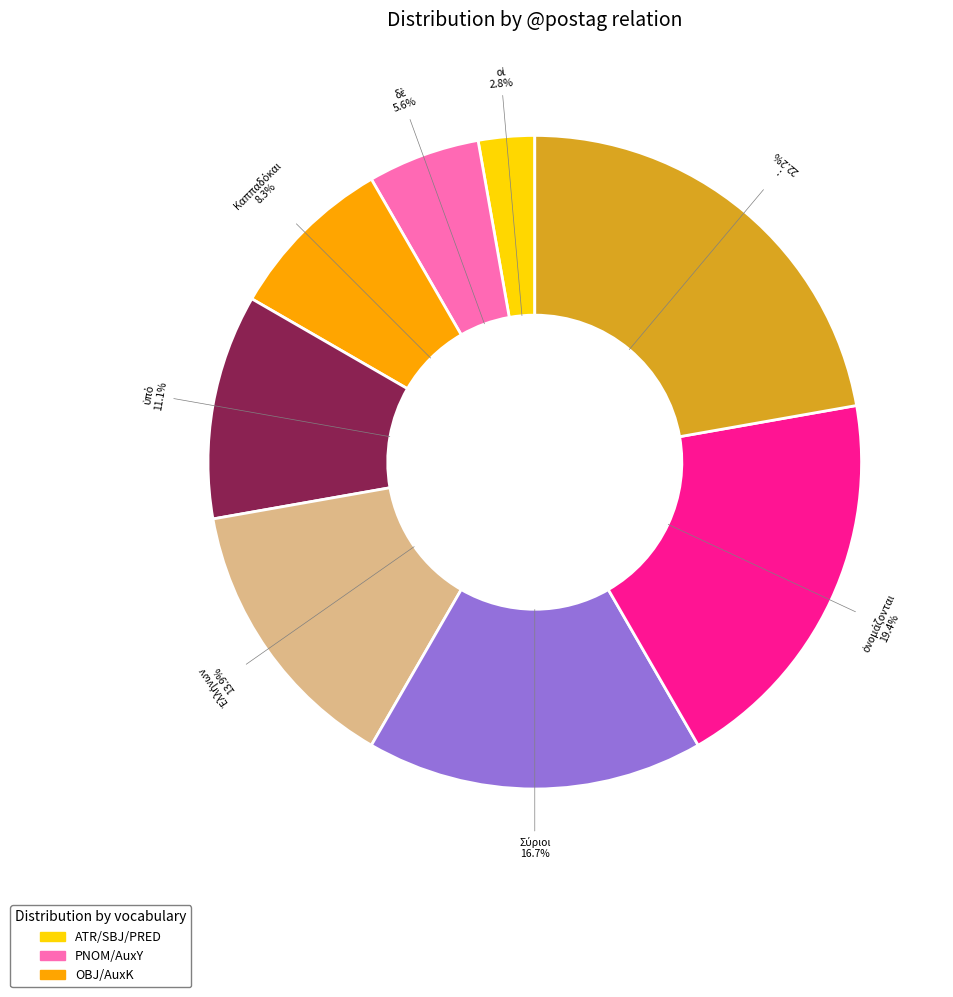

Is there any slice that represents more than half of the pie?

No